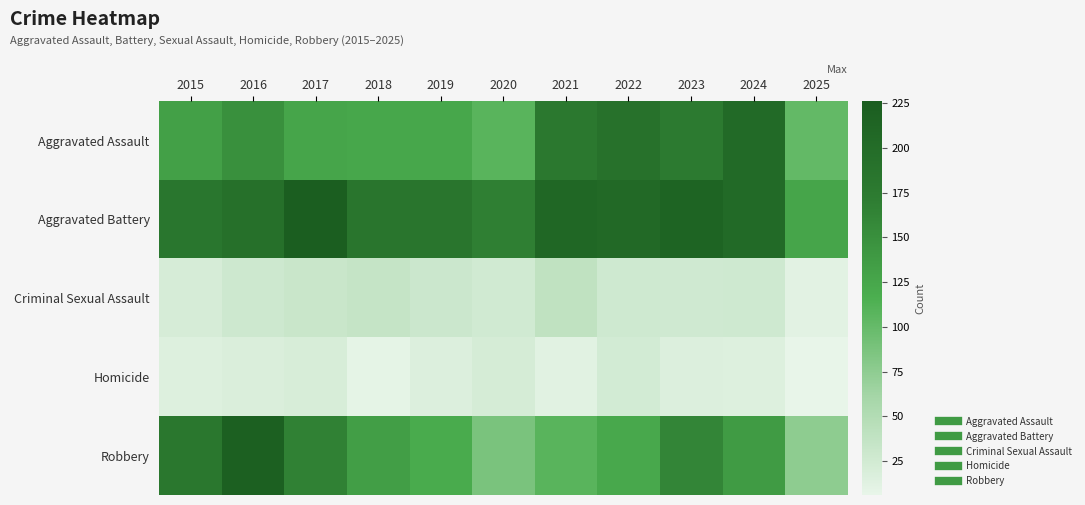

Reading right to left, list all the values displayed in this chart.

Aggravated Assault: 2025=102	2024=203	2023=176	2022=190	2021=179	2020=108	2019=124	2018=124	2017=126	2016=149	2015=132
Aggravated Battery: 2025=126	2024=203	2023=214	2022=205	2021=208	2020=168	2019=184	2018=184	2017=226	2016=193	2015=183
Criminal Sexual Assault: 2025=11	2024=27	2023=26	2022=27	2021=39	2020=25	2019=30	2018=35	2017=31	2016=28	2015=21
Homicide: 2025=6	2024=15	2023=16	2022=24	2021=12	2020=22	2019=16	2018=8	2017=20	2016=18	2015=15
Robbery: 2025=75	2024=138	2023=161	2022=123	2021=108	2020=87	2019=120	2018=134	2017=166	2016=220	2015=180